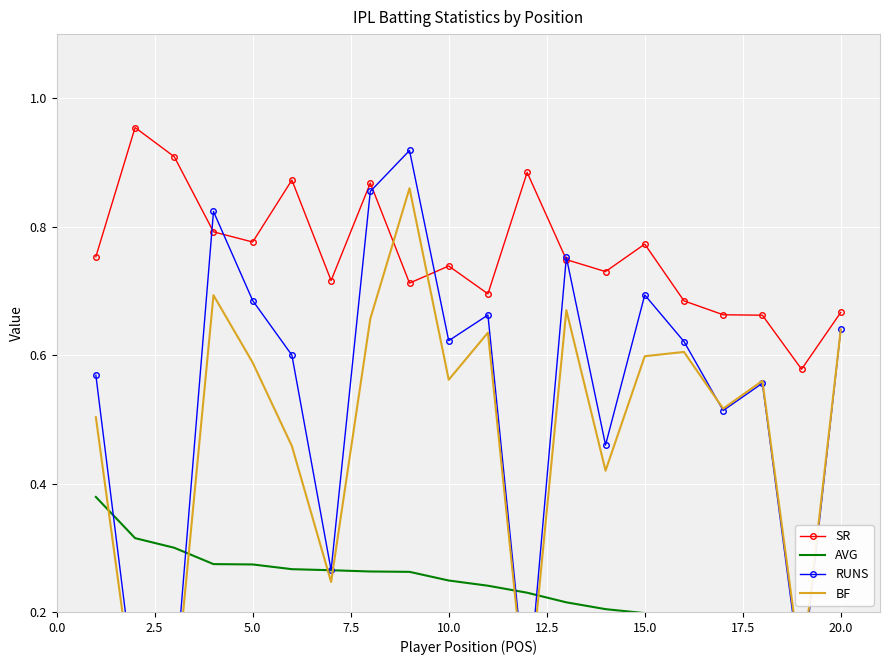

What are all the series names shown in the legend?

SR, AVG, RUNS, BF